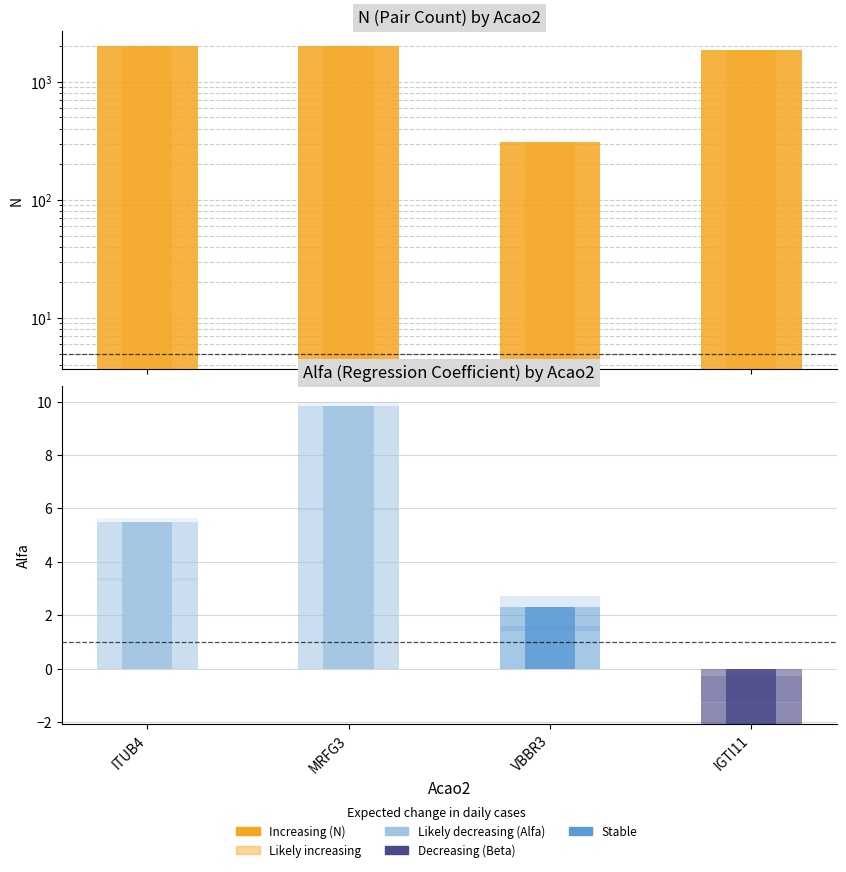

Count the number of categories in the chart.

4